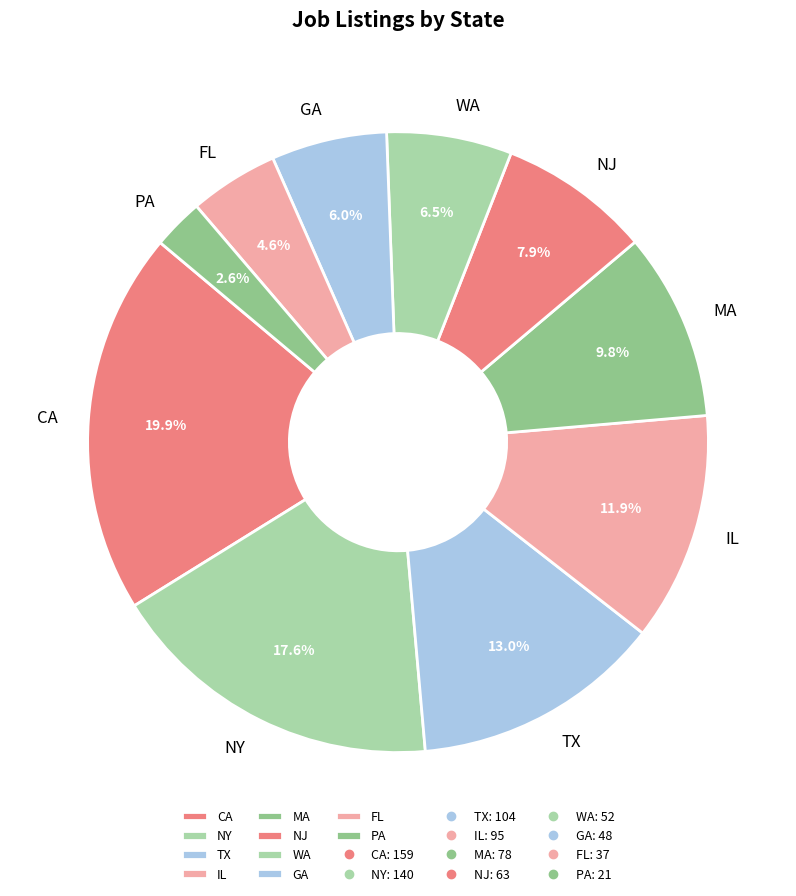

Between FL and CA, which is larger?

CA